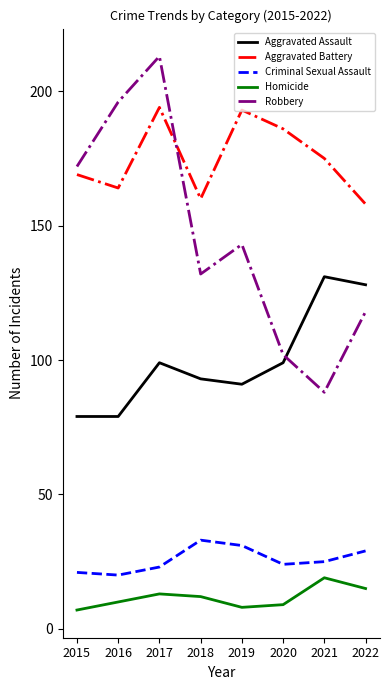

What is the spread (max minus min) of values at 2019?

185